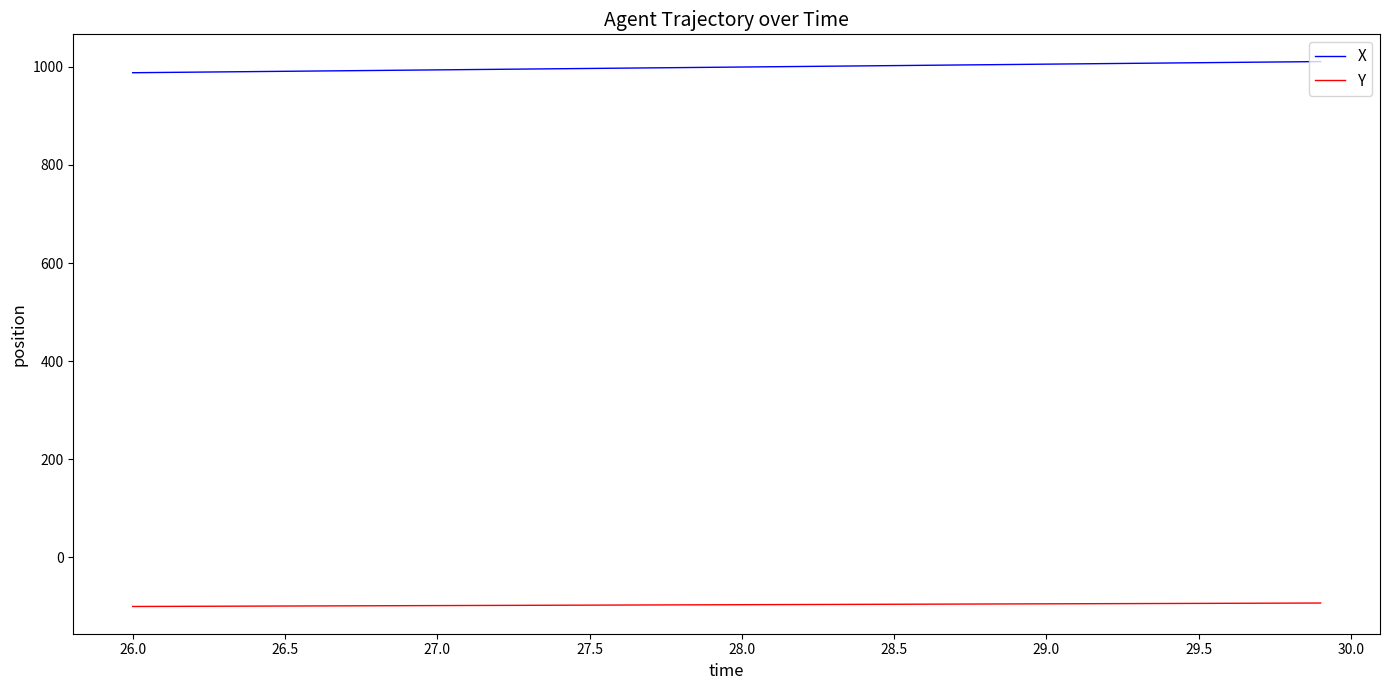

What is the smallest value displayed?

-100.0